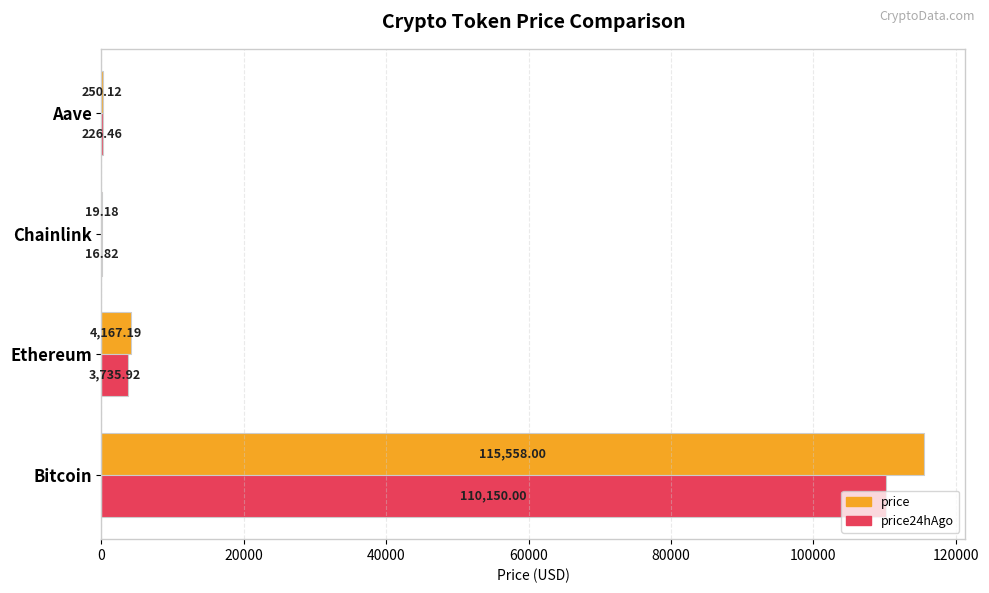

How many data points does each series have?

4